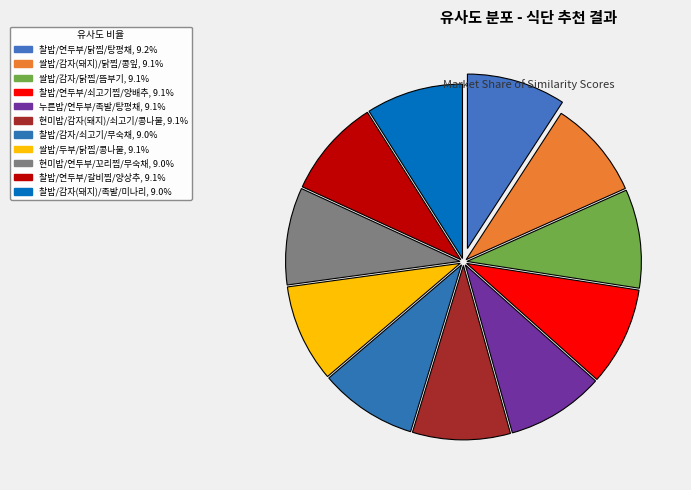

How many slices are in this pie chart?

11